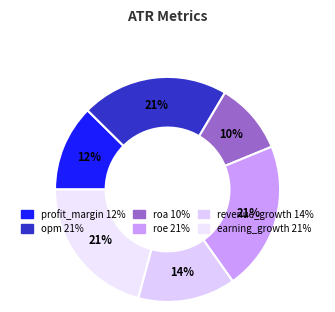

What percentage is the profit_margin slice, to the nearest percent?

12%